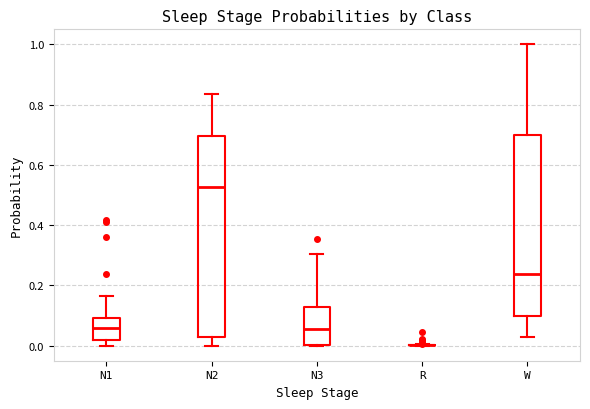

Reading left to right, transcribe this box plot: for each box, give where its median line is, the range the box spans, and where its two whiskers end, as read against the y-axis. The values are not printed on the chart, so give them approximately, as read against the axis.

N1: median 0.06, box 0.02 to 0.10, whiskers 0.00 to 0.16
N2: median 0.52, box 0.02 to 0.70, whiskers 0.00 to 0.84
N3: median 0.06, box 0.00 to 0.12, whiskers 0.00 to 0.30
R: box collapsed to a line at 0.00, whiskers 0.00 to 0.00
W: median 0.24, box 0.10 to 0.70, whiskers 0.02 to 1.00